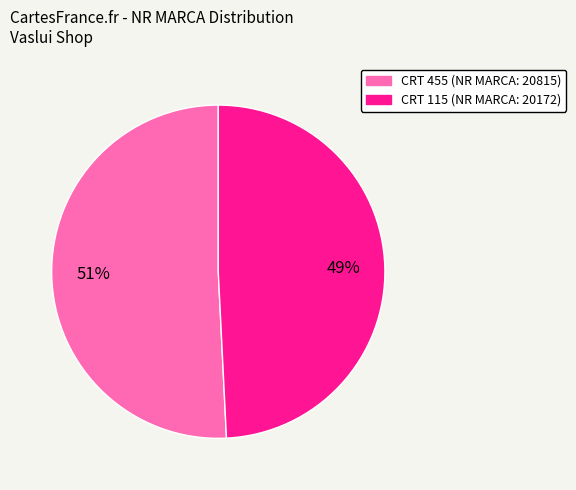

To the nearest percent, what is the average slice percentage?

50%